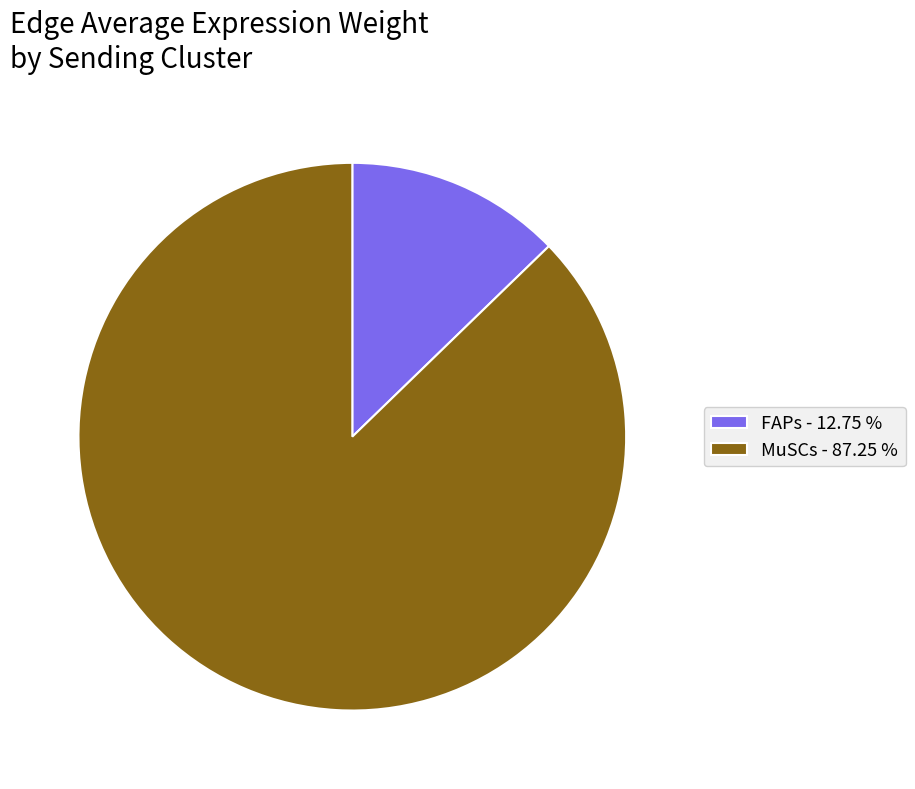

Do MuSCs and FAPs together represent more than half of the pie?

Yes